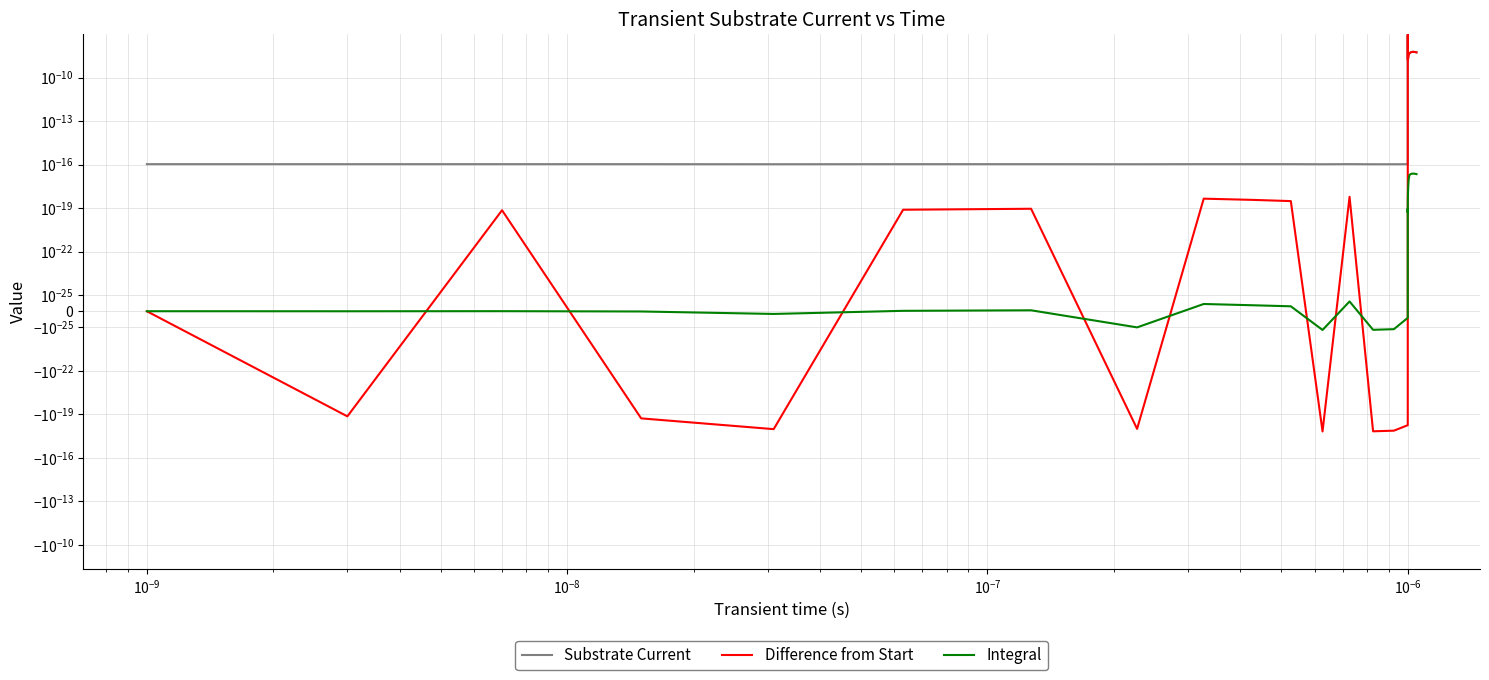

True or false: Difference from Start and Substrate Current intersect in this chart.

False